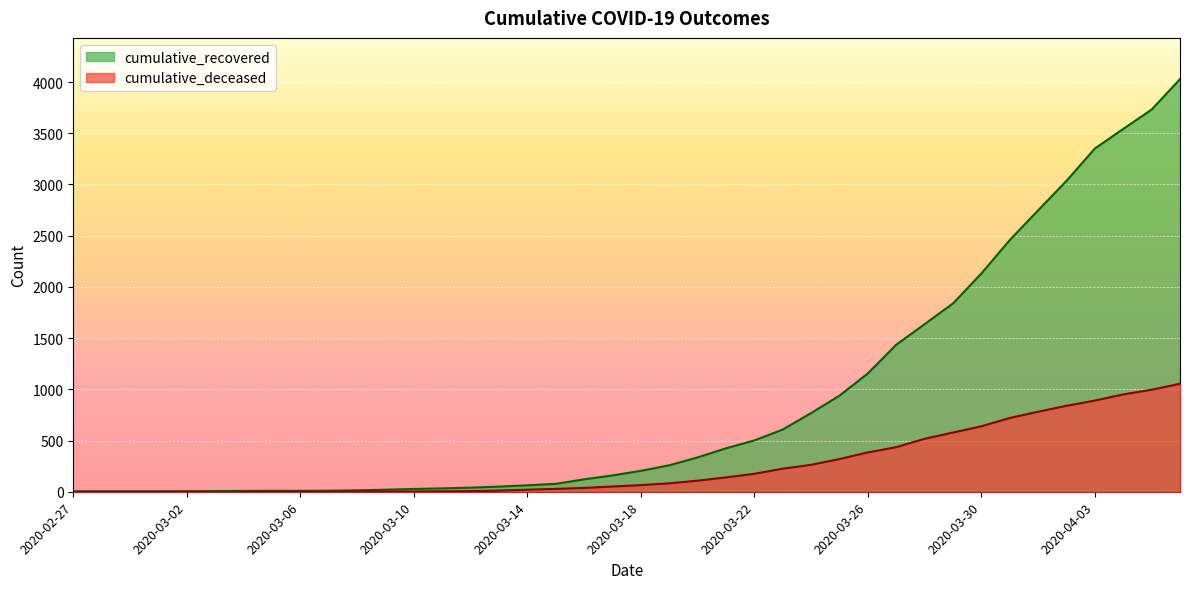

Is it true that cumulative_deceased equals 10 at 2020-03-12?

False